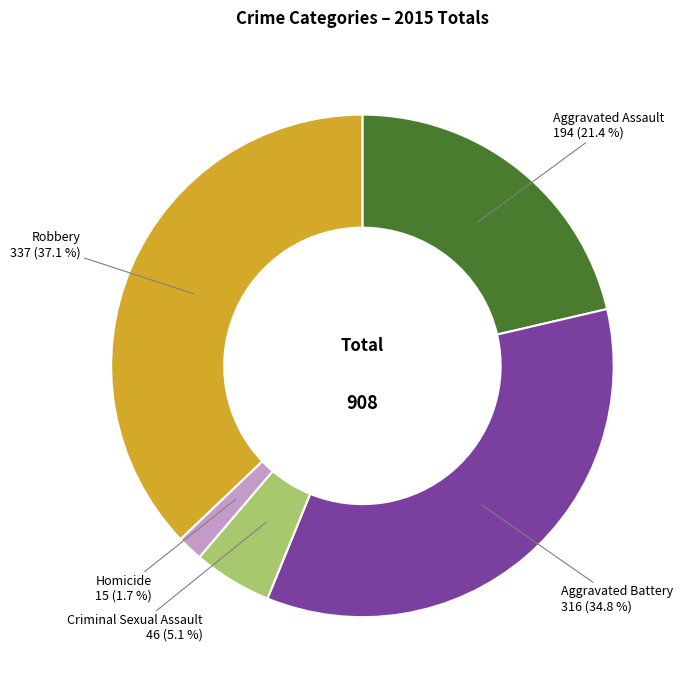

Count the number of slices in the pie.

5